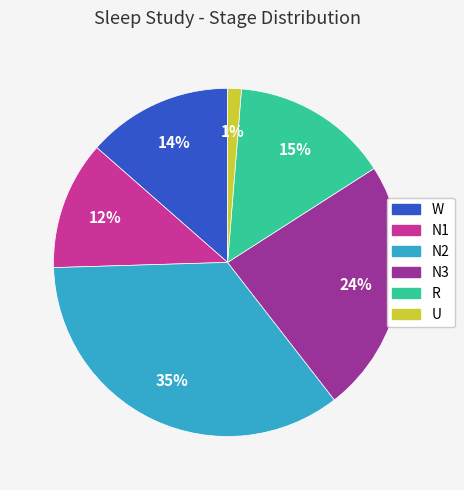

The W slice represents 14% of the pie. True or false?

True